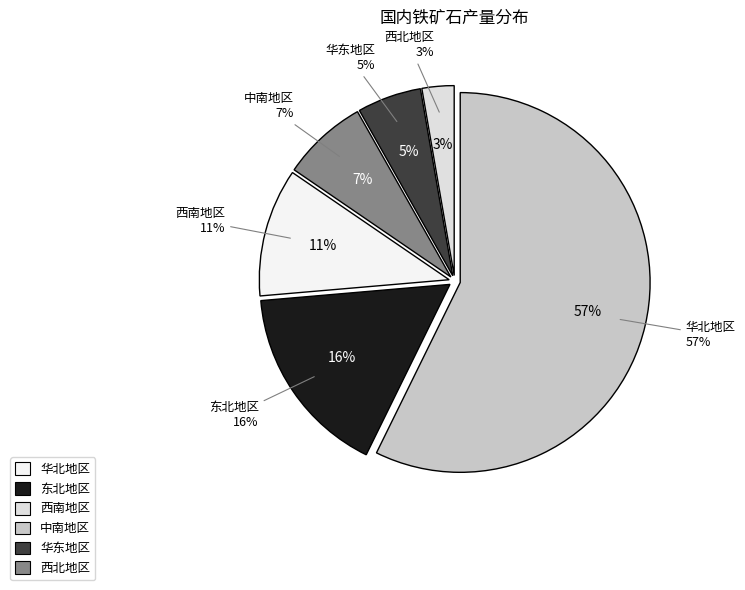

Does any single category account for the majority?

No